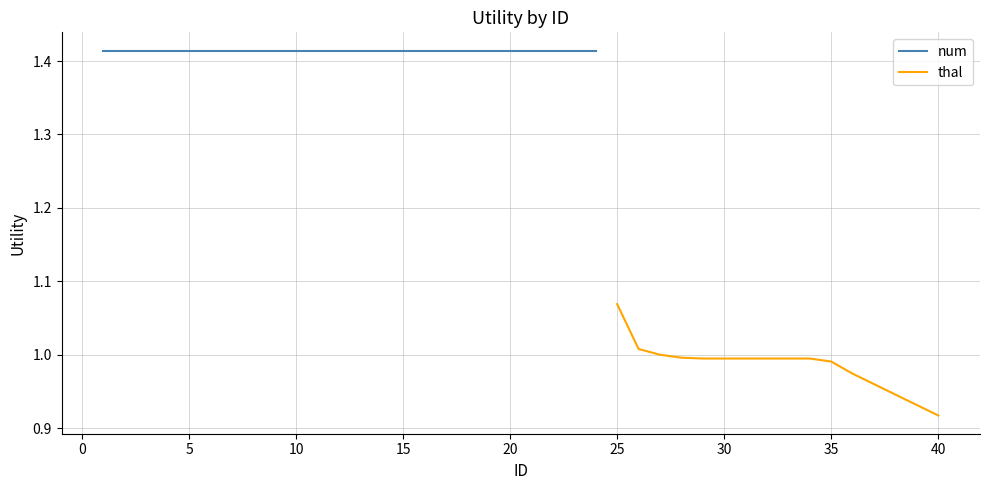

At which label is thal closest to 0?

40